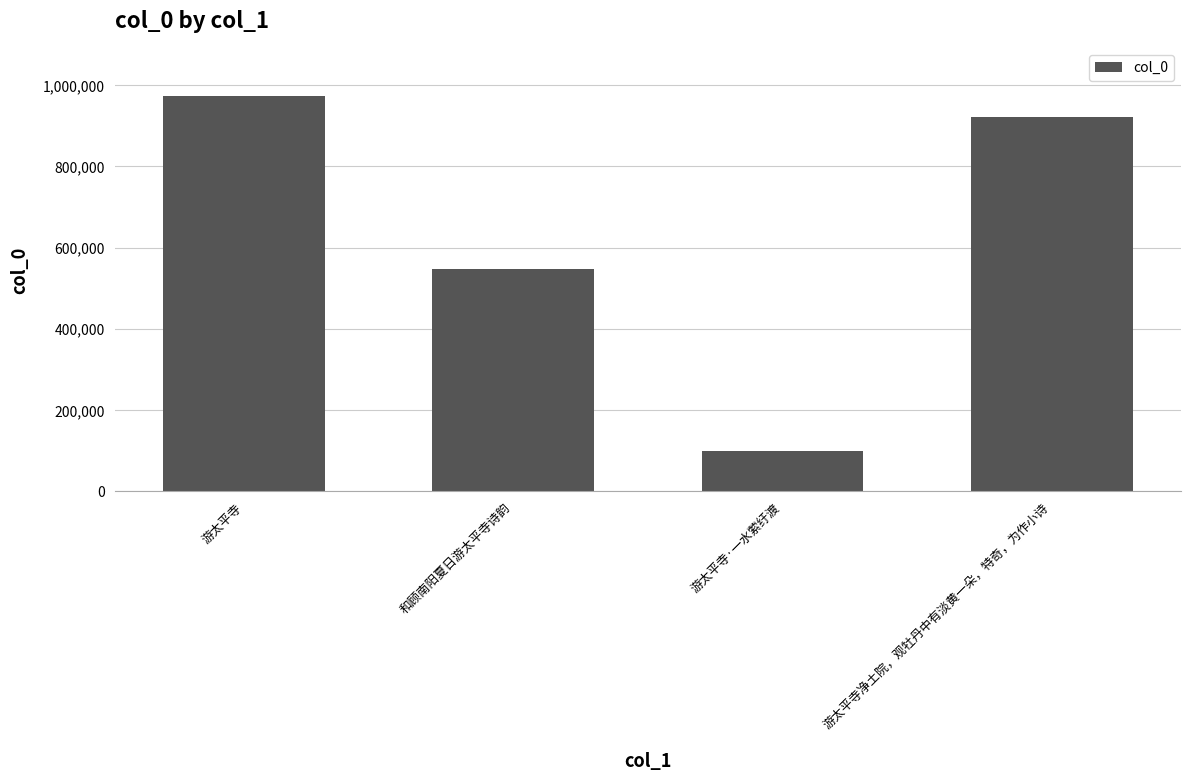

Reading left to right, list all the values displayed in this chart.

973460	548313	98205	920674